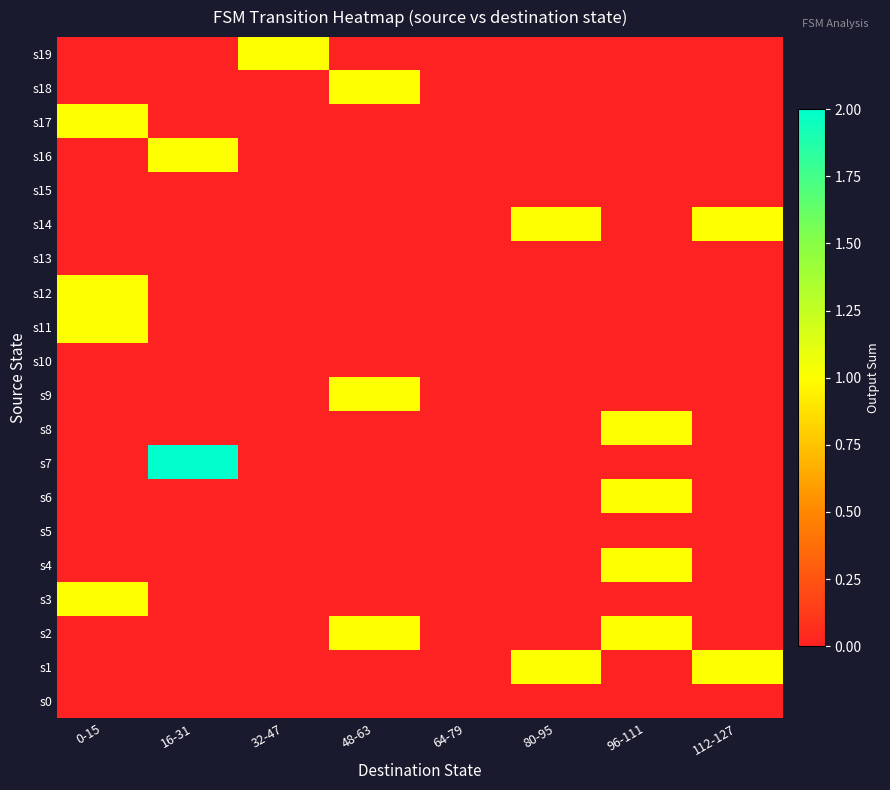

Reading left to right, transcribe all the data shown in this chart.

s0: 0-15=0	16-31=0	32-47=0	48-63=0	64-79=0	80-95=0	96-111=0	112-127=0
s1: 0-15=0	16-31=0	32-47=0	48-63=0	64-79=0	80-95=1	96-111=0	112-127=1
s2: 0-15=0	16-31=0	32-47=0	48-63=1	64-79=0	80-95=0	96-111=1	112-127=0
s3: 0-15=1	16-31=0	32-47=0	48-63=0	64-79=0	80-95=0	96-111=0	112-127=0
s4: 0-15=0	16-31=0	32-47=0	48-63=0	64-79=0	80-95=0	96-111=1	112-127=0
s5: 0-15=0	16-31=0	32-47=0	48-63=0	64-79=0	80-95=0	96-111=0	112-127=0
s6: 0-15=0	16-31=0	32-47=0	48-63=0	64-79=0	80-95=0	96-111=1	112-127=0
s7: 0-15=0	16-31=2	32-47=0	48-63=0	64-79=0	80-95=0	96-111=0	112-127=0
s8: 0-15=0	16-31=0	32-47=0	48-63=0	64-79=0	80-95=0	96-111=1	112-127=0
s9: 0-15=0	16-31=0	32-47=0	48-63=1	64-79=0	80-95=0	96-111=0	112-127=0
s10: 0-15=0	16-31=0	32-47=0	48-63=0	64-79=0	80-95=0	96-111=0	112-127=0
s11: 0-15=1	16-31=0	32-47=0	48-63=0	64-79=0	80-95=0	96-111=0	112-127=0
s12: 0-15=1	16-31=0	32-47=0	48-63=0	64-79=0	80-95=0	96-111=0	112-127=0
s13: 0-15=0	16-31=0	32-47=0	48-63=0	64-79=0	80-95=0	96-111=0	112-127=0
s14: 0-15=0	16-31=0	32-47=0	48-63=0	64-79=0	80-95=1	96-111=0	112-127=1
s15: 0-15=0	16-31=0	32-47=0	48-63=0	64-79=0	80-95=0	96-111=0	112-127=0
s16: 0-15=0	16-31=1	32-47=0	48-63=0	64-79=0	80-95=0	96-111=0	112-127=0
s17: 0-15=1	16-31=0	32-47=0	48-63=0	64-79=0	80-95=0	96-111=0	112-127=0
s18: 0-15=0	16-31=0	32-47=0	48-63=1	64-79=0	80-95=0	96-111=0	112-127=0
s19: 0-15=0	16-31=0	32-47=1	48-63=0	64-79=0	80-95=0	96-111=0	112-127=0